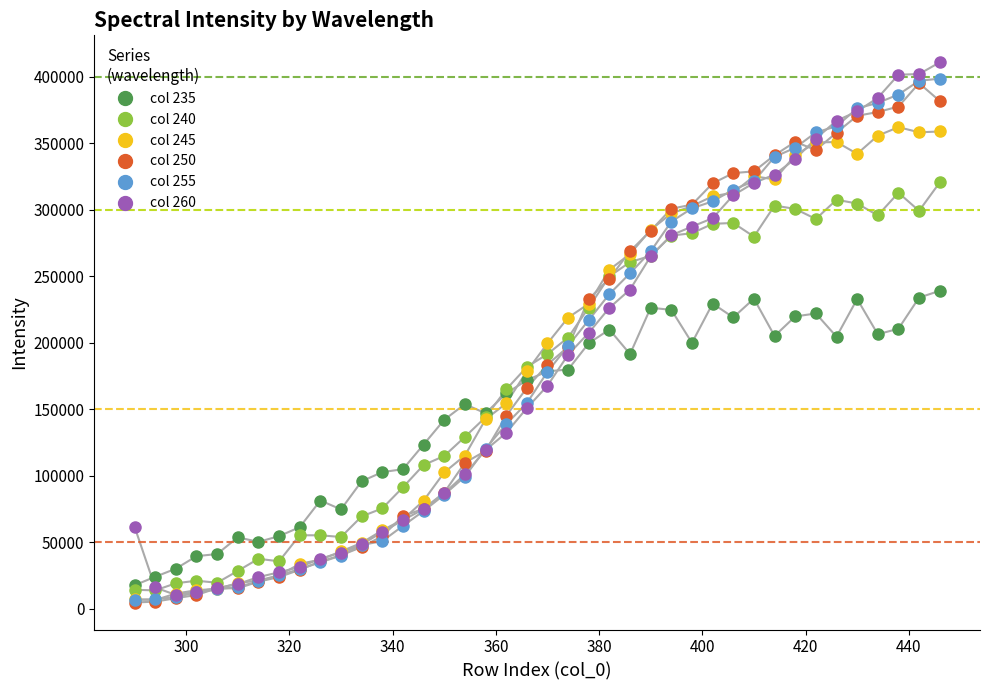

Does the chart have visible grid lines?

No